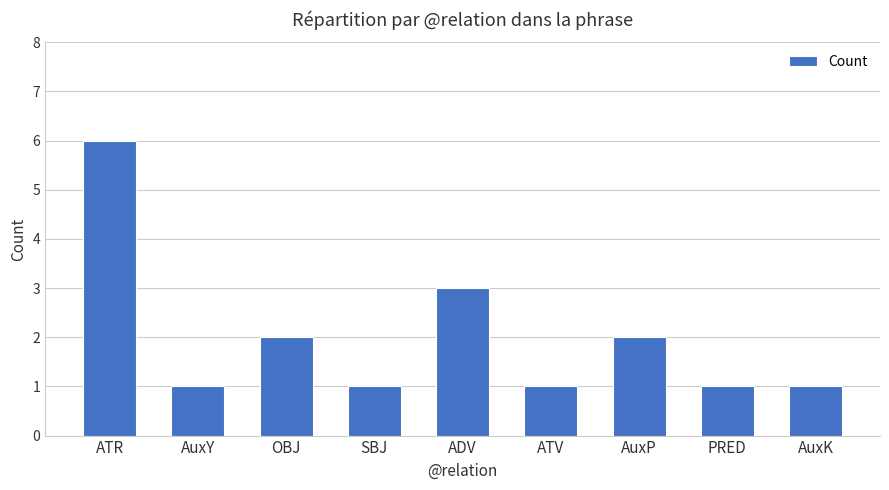

Approximately how many times larger is the value at SBJ compared to ATR?

0.2